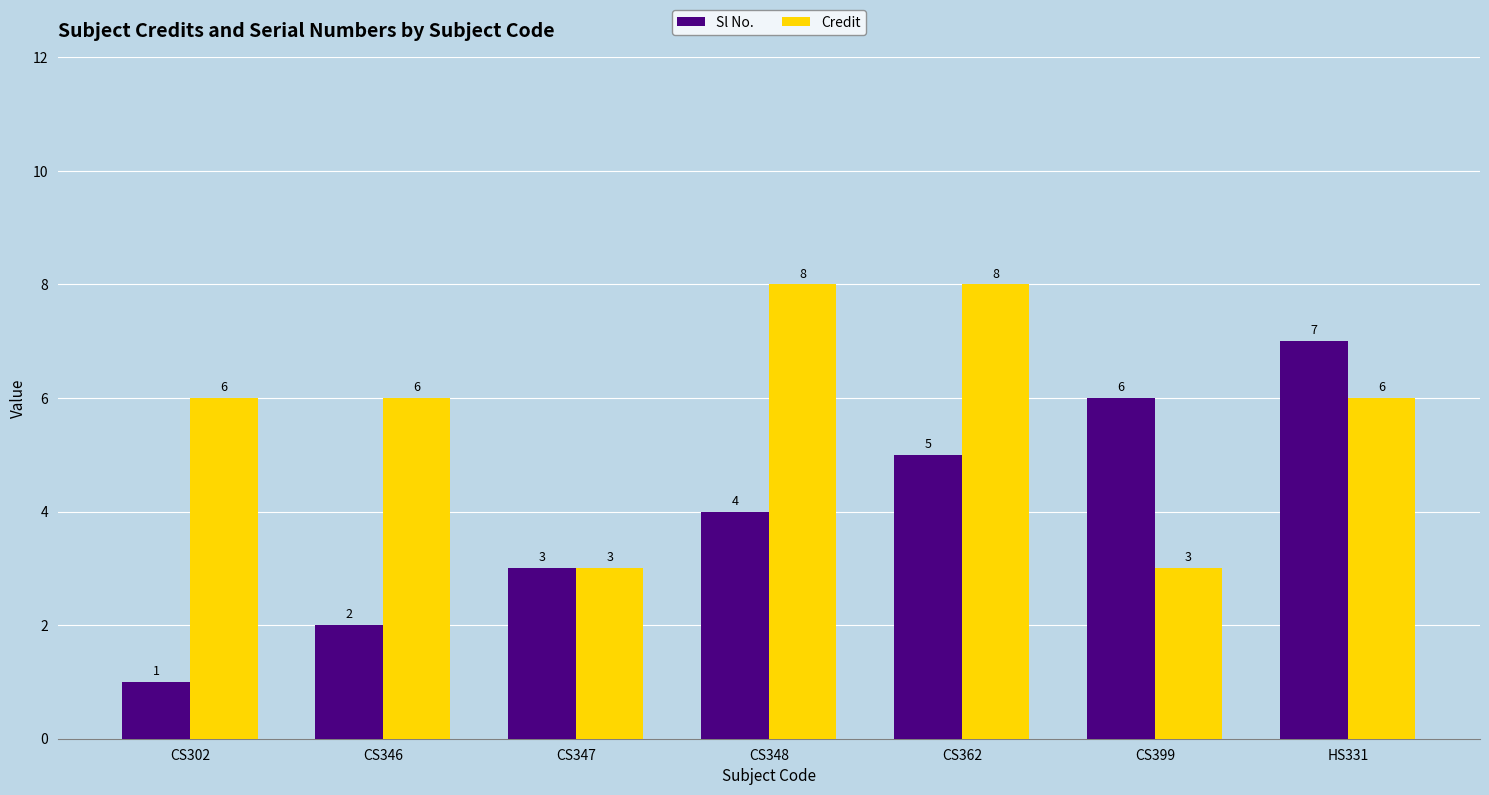

Is it true that Credit equals 1 at CS399?

False